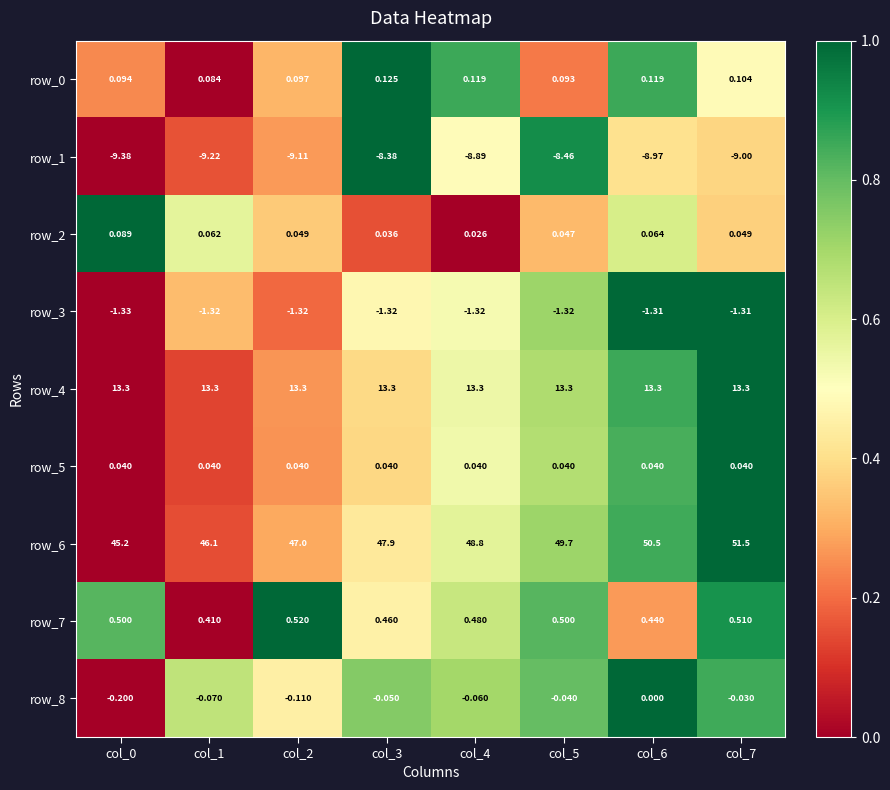

Is the value of row_3 at col_4 greater than the value of row_6 at col_7?

No